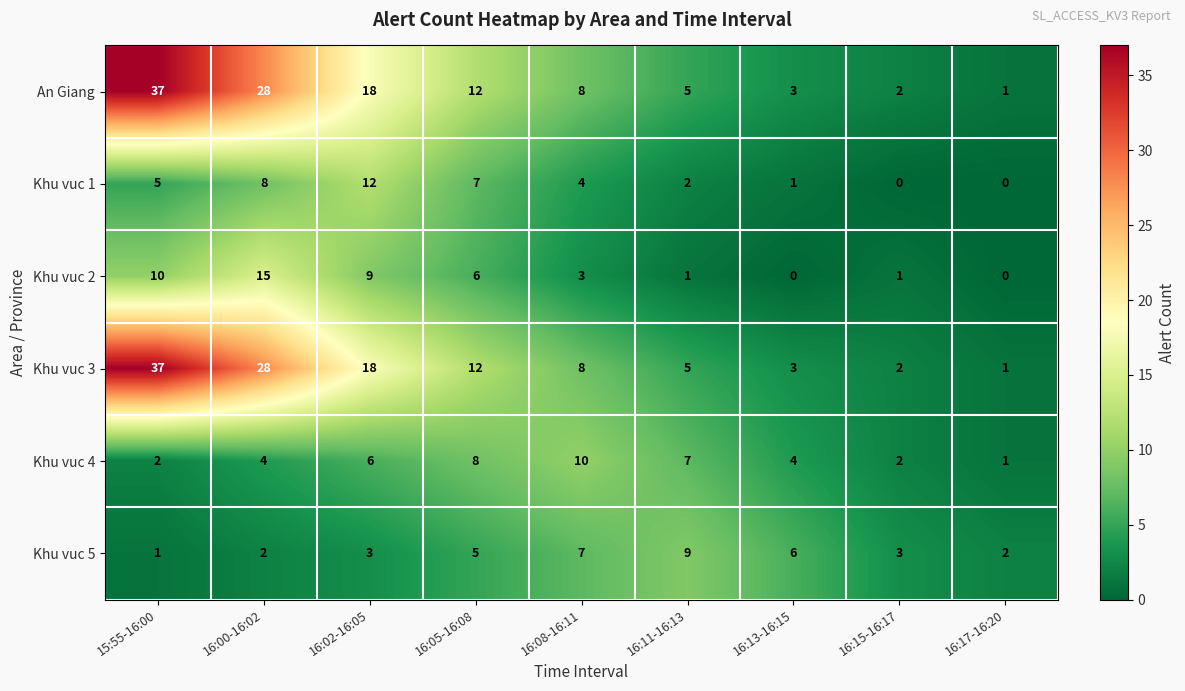

What is the difference between the maximum and minimum values in the Khu vuc 1 series?

12